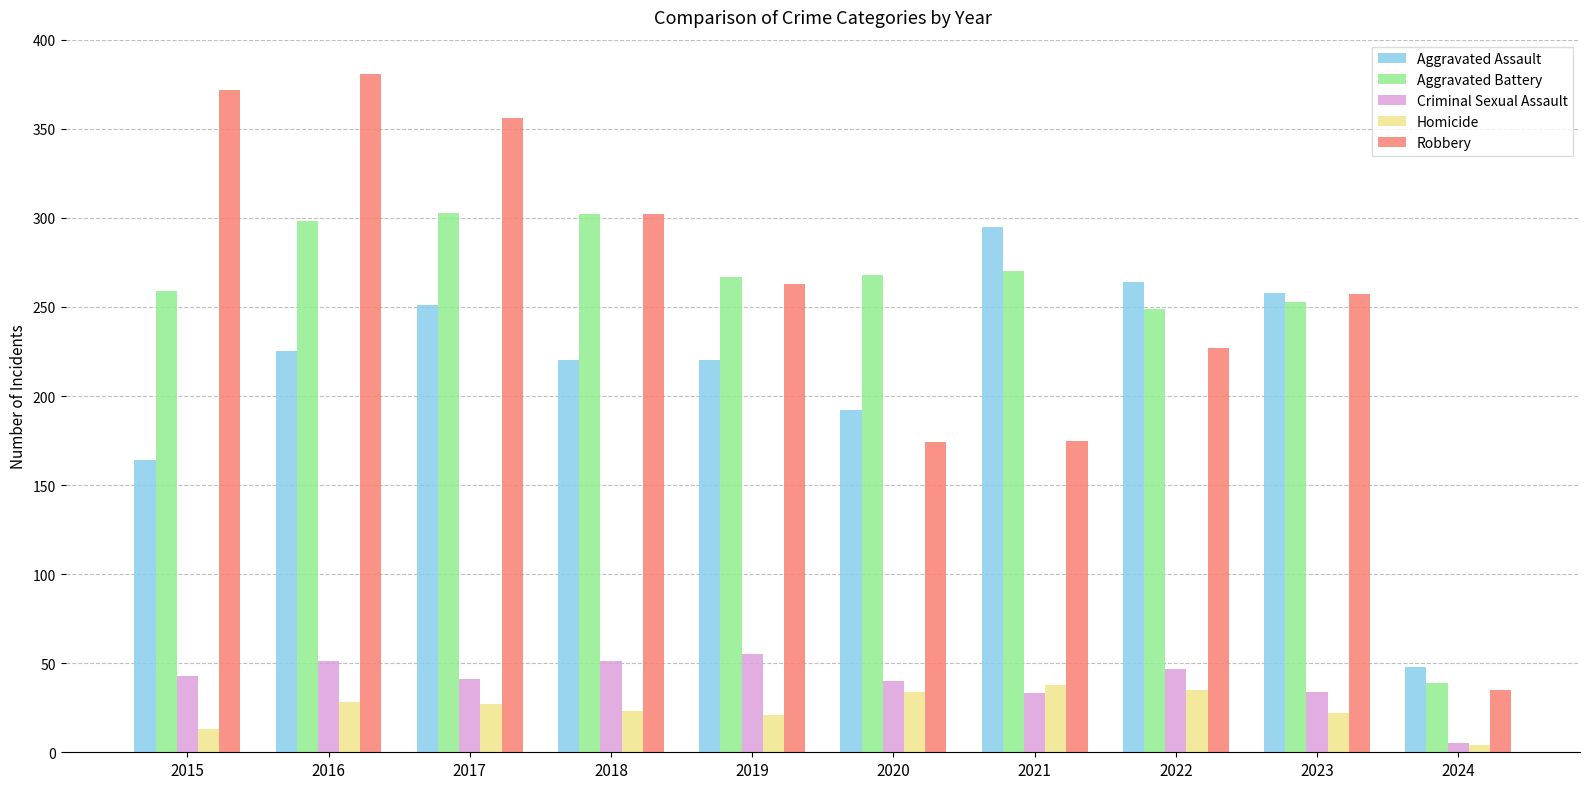

At which label does Robbery first exceed 263?

2015